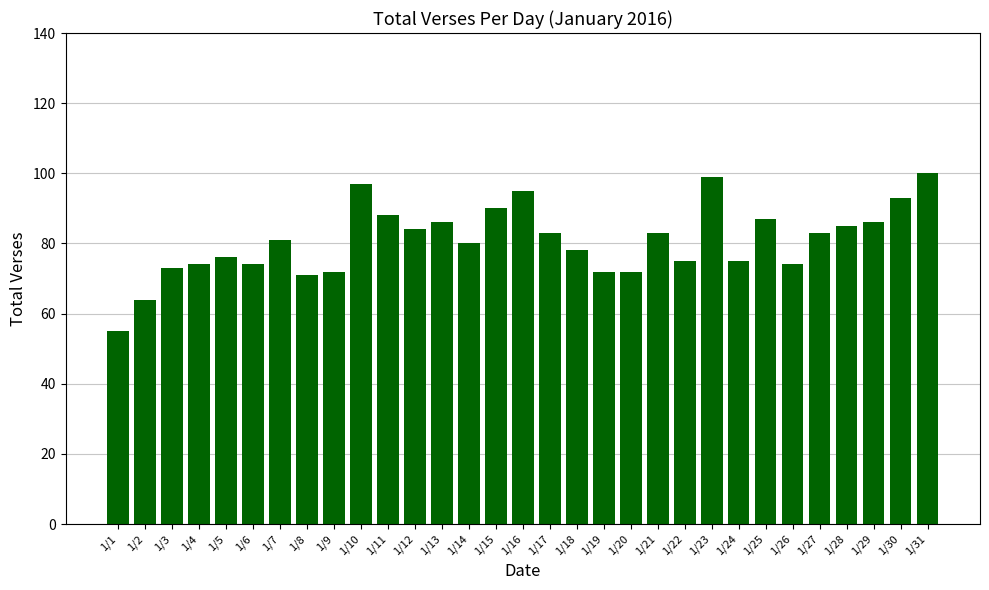

How many bars are there in total?

31